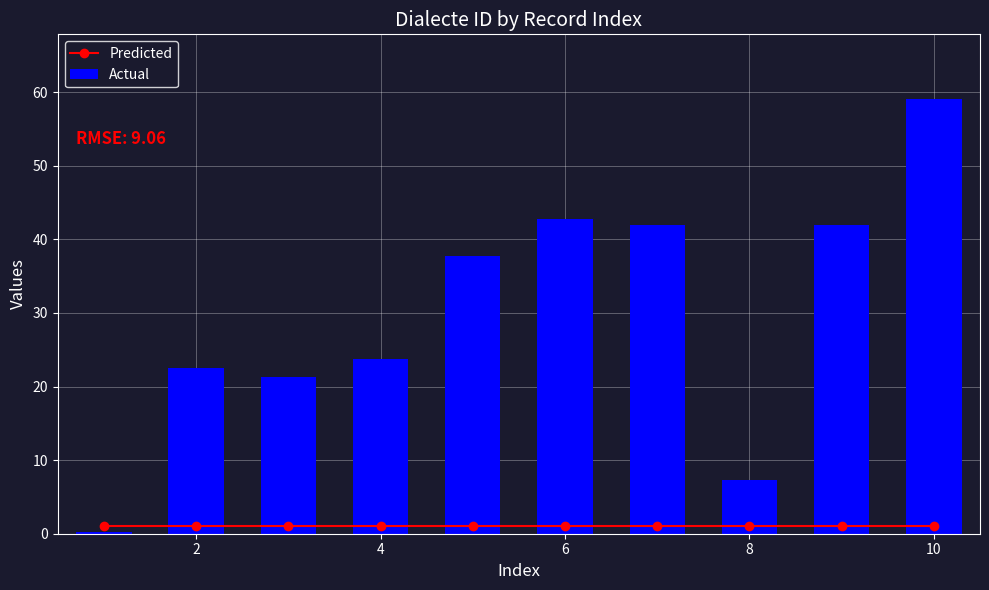

Which series has the largest range (max minus min)?

Actual